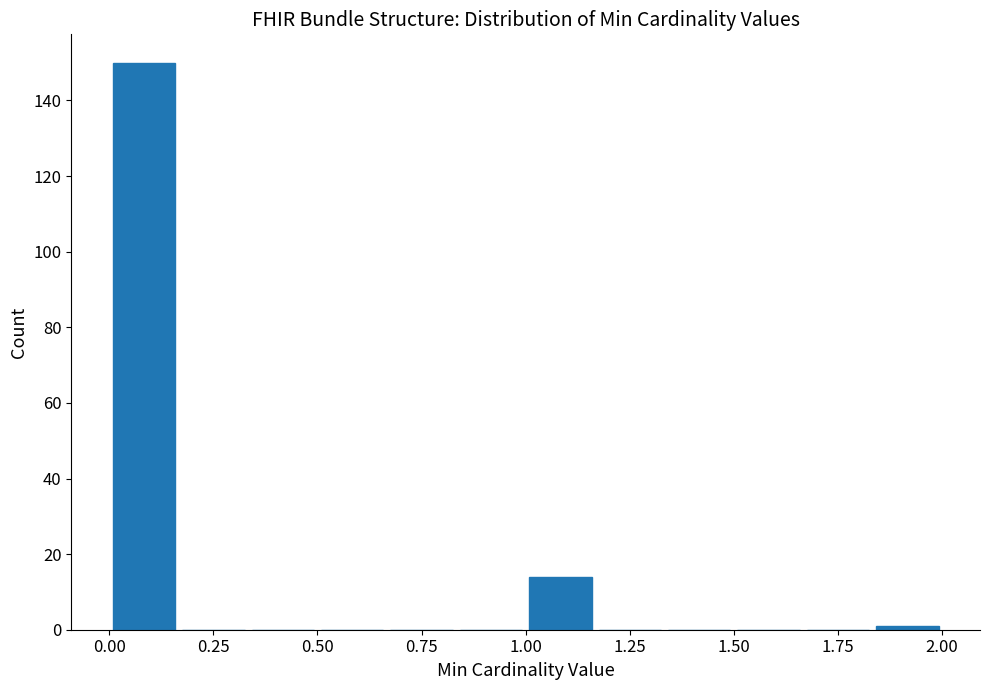

Around what value on the x-axis is the tallest bar? Give the approximate position of its centre, as read against the axis.

0.10